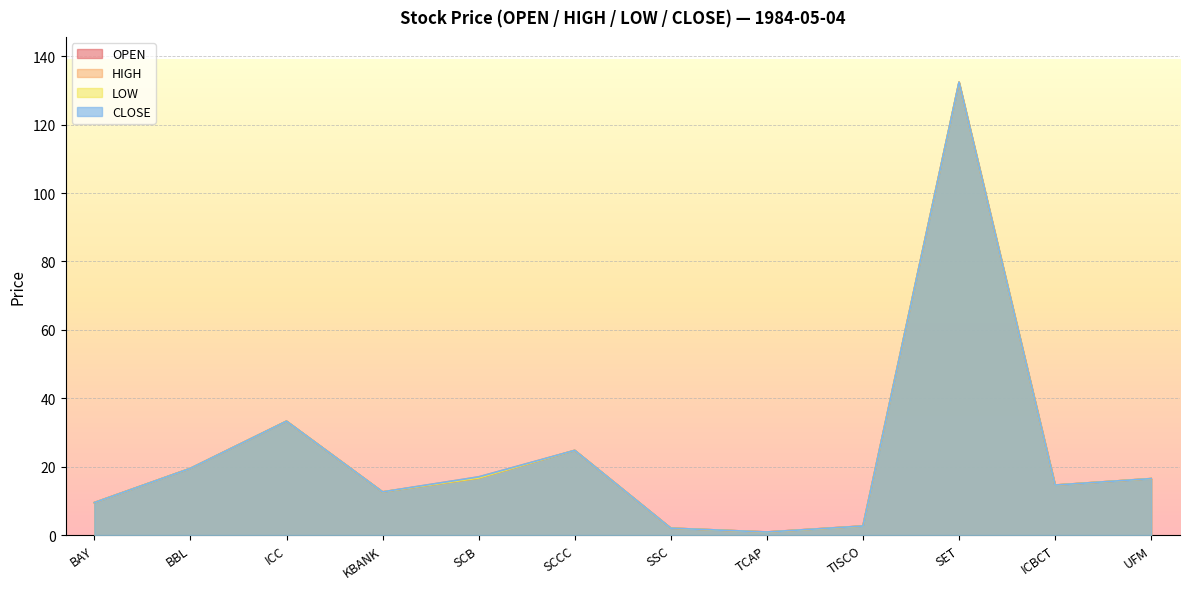

What is the label of the 9th point from the right?

KBANK